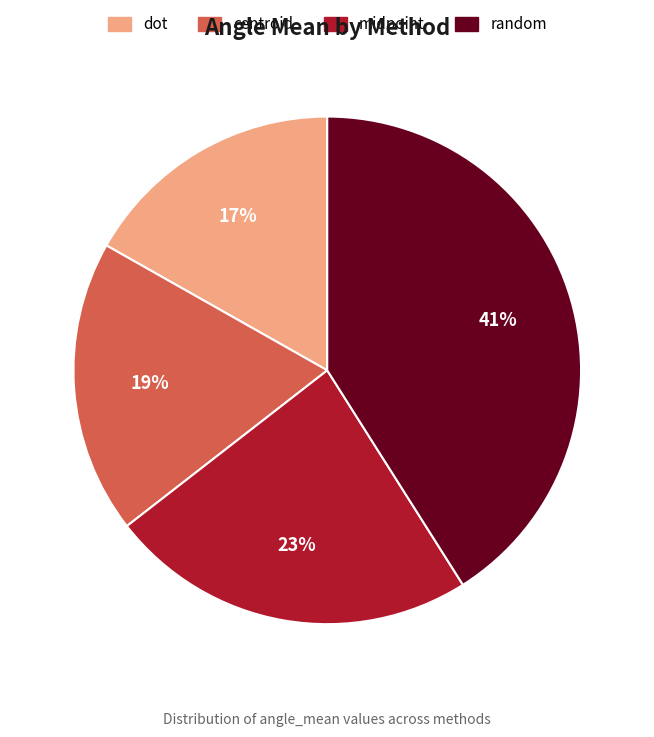

Do midpoint and centroid together represent more than half of the pie?

No